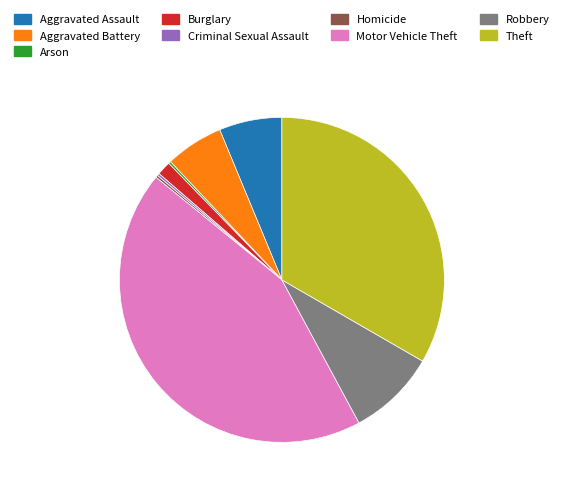

Does Burglary represent more than half of the total?

No